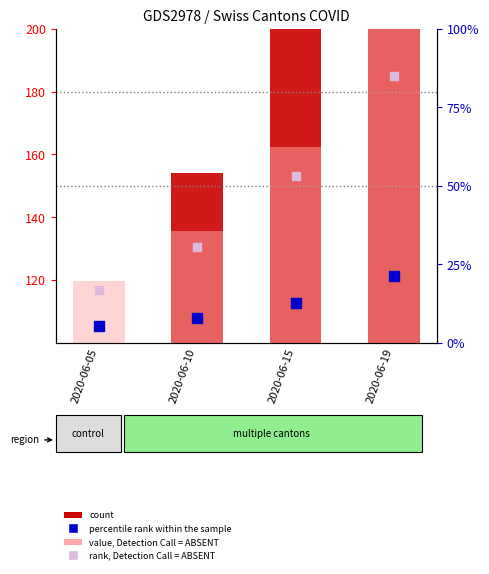

Which series contains the highest Y value?

count